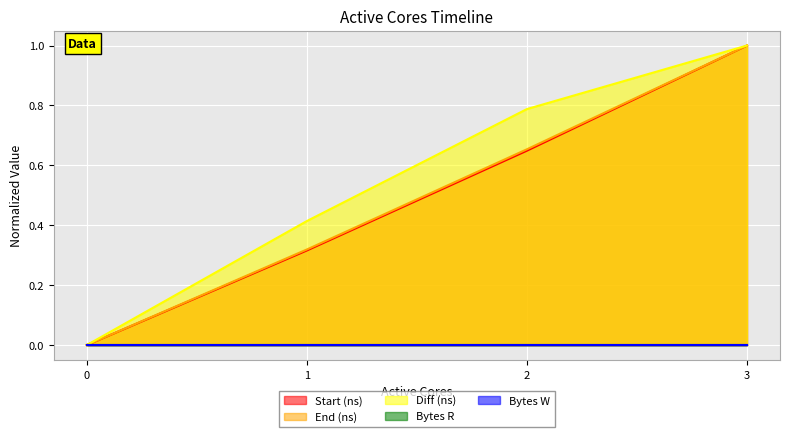

True or false: Start (ns) has more than 2 points higher than both neighbors.

False